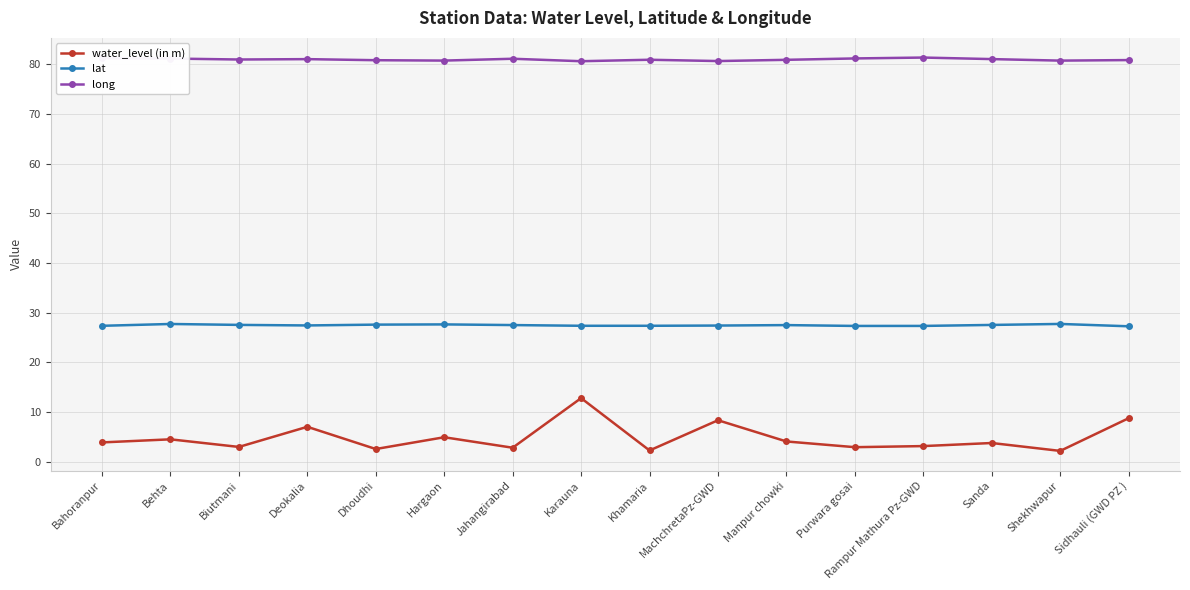

Which series has the largest total across all categories?

long